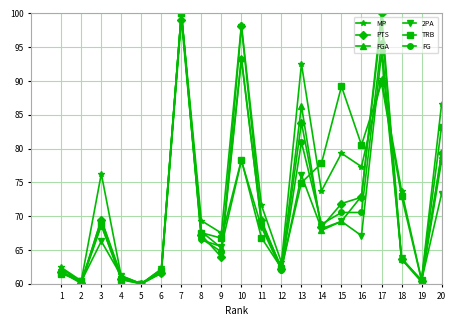

What is the difference between the highest and lowest values at 19?

0.3